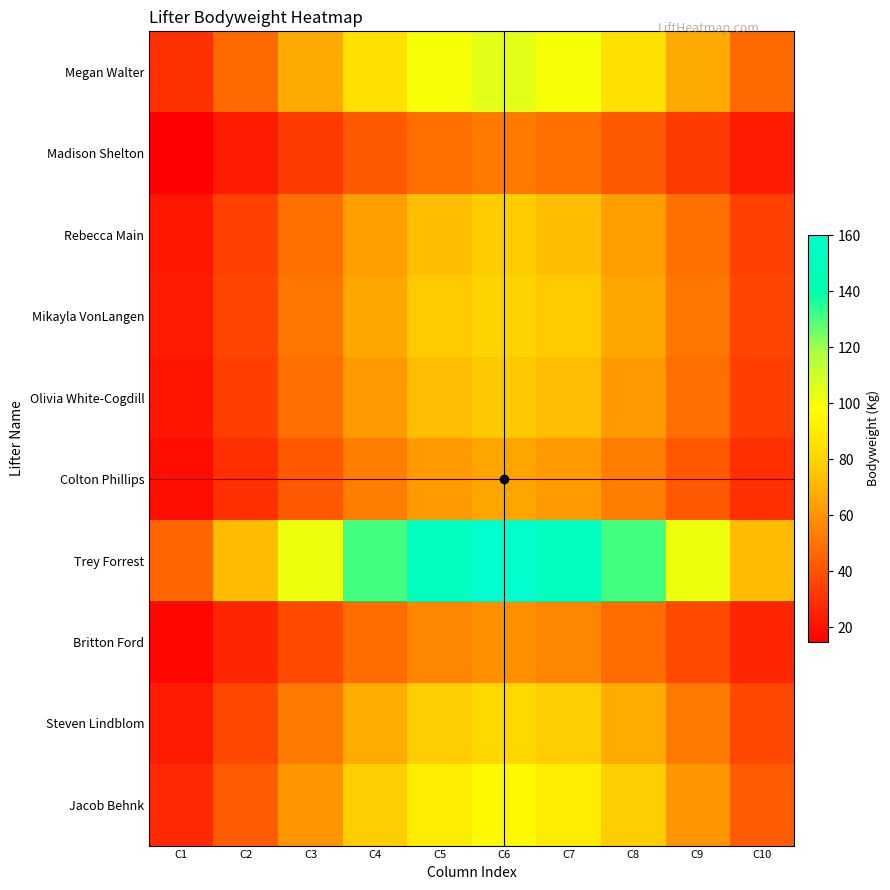

At how many categories does at least one series exceed 124?

5